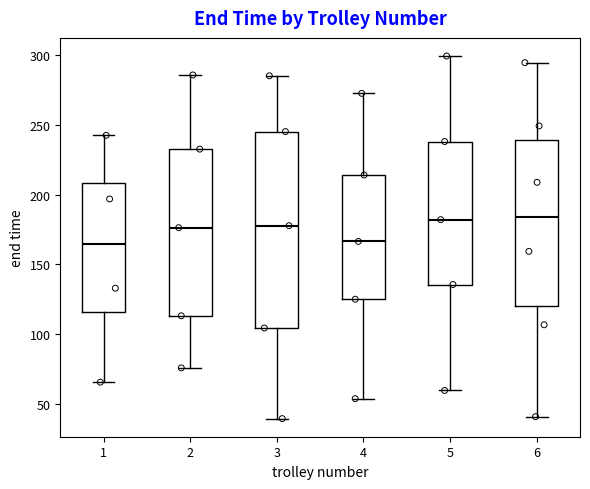

Reading left to right, transcribe this box plot: for each box, give where its median line is, the range the box spans, and where its two whiskers end, as read against the y-axis. The values are not printed on the chart, so give them approximately, as read against the axis.

1: median 165, box 115 to 210, whiskers 65 to 240
2: median 175, box 115 to 235, whiskers 75 to 285
3: median 180, box 105 to 245, whiskers 40 to 285
4: median 165, box 125 to 215, whiskers 55 to 270
5: median 180, box 135 to 240, whiskers 60 to 300
6: median 185, box 120 to 240, whiskers 40 to 295